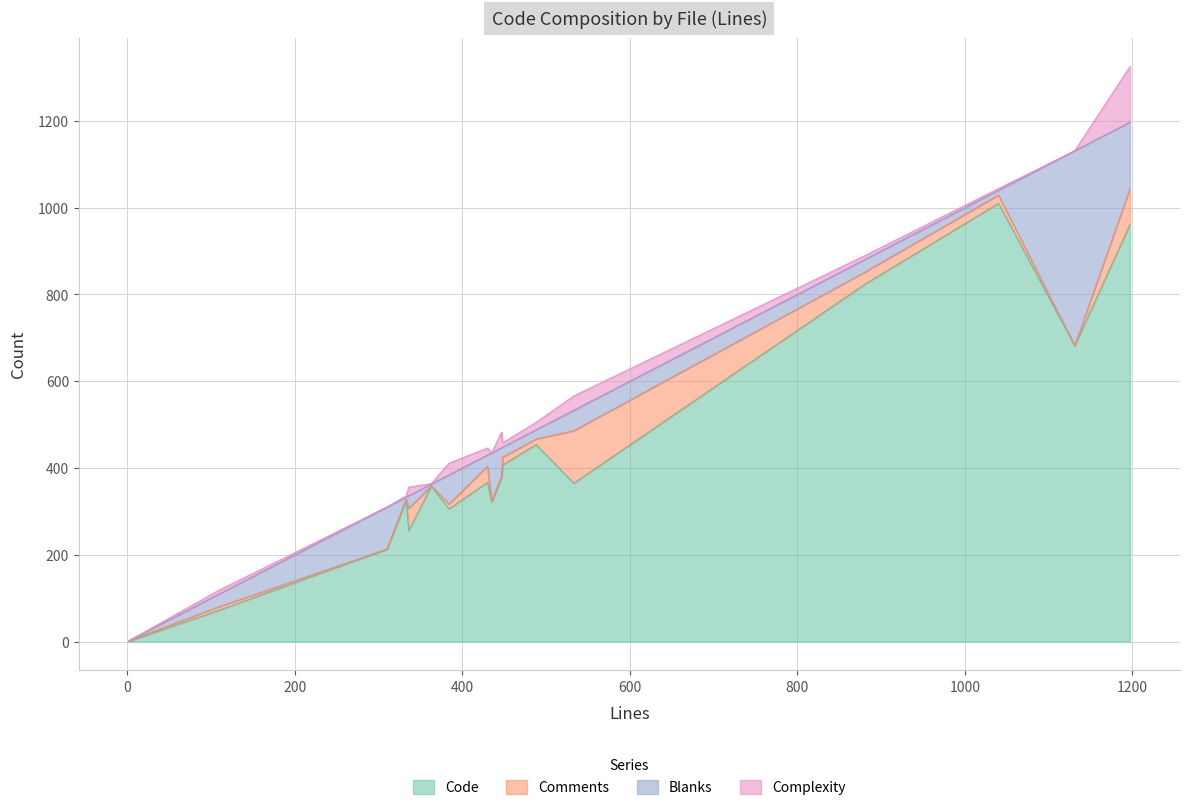

How many interior local valleys does the Comments series have?

4